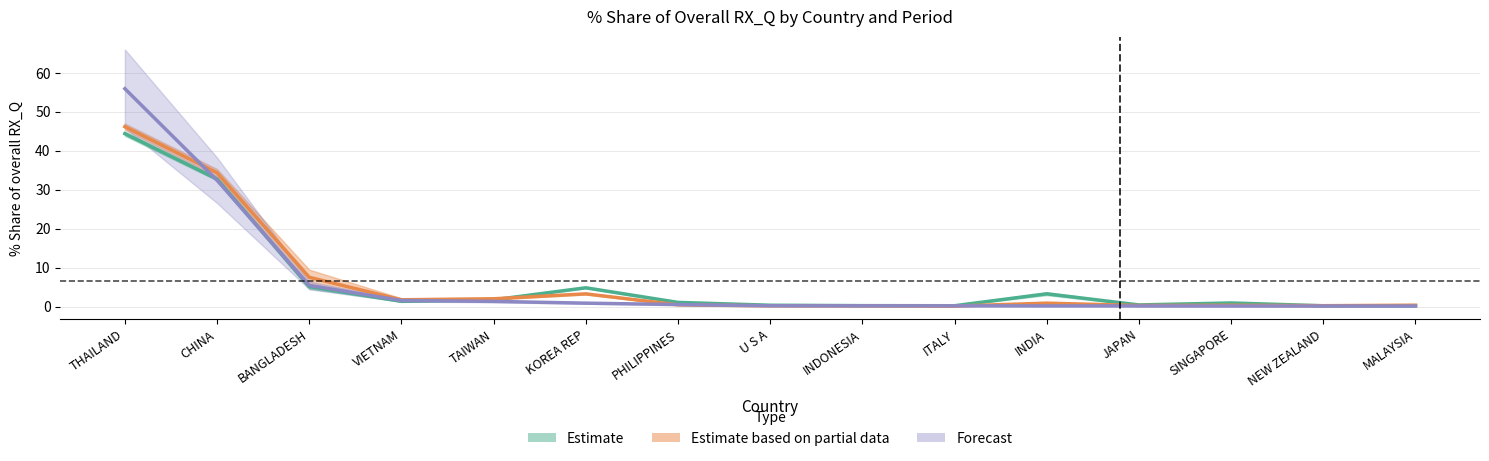

At which label does 201612_pct reach its peak?

THAILAND